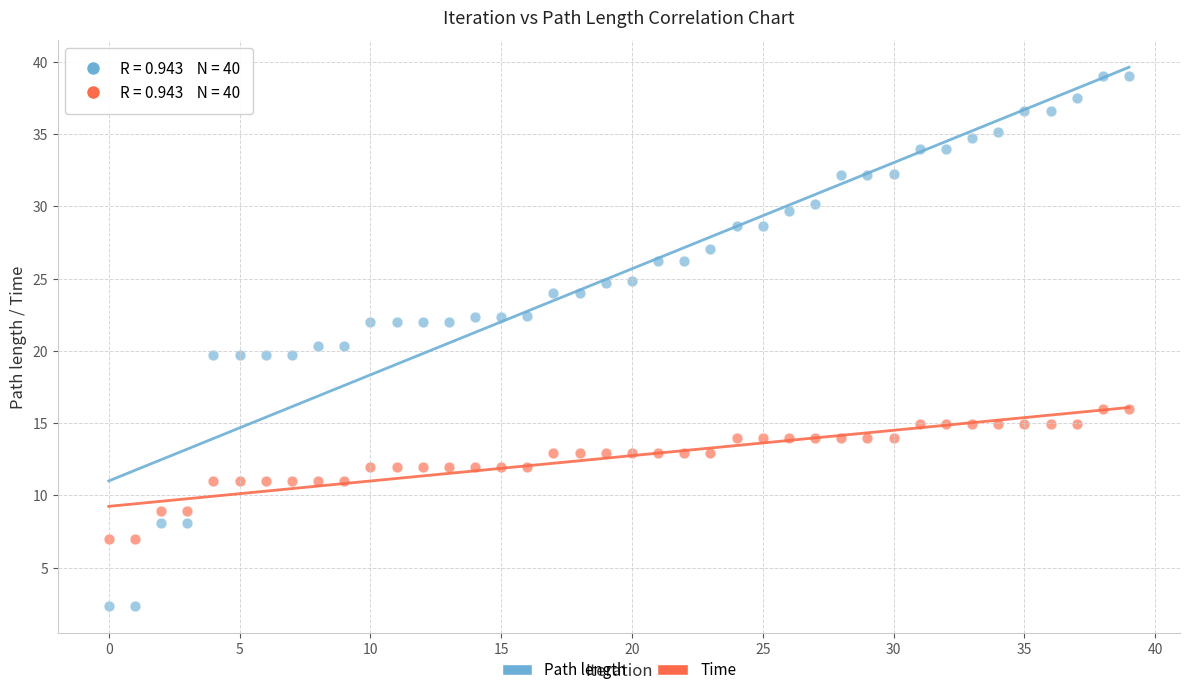

Which series contains the highest Y value?

Path length